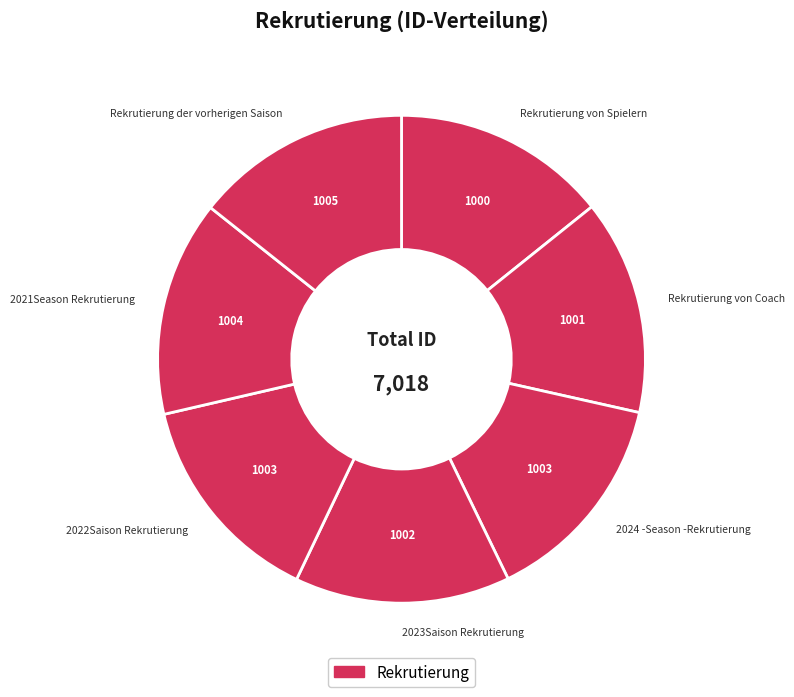

Is it true that 2021Season Rekrutierung is 14% of the pie?

True